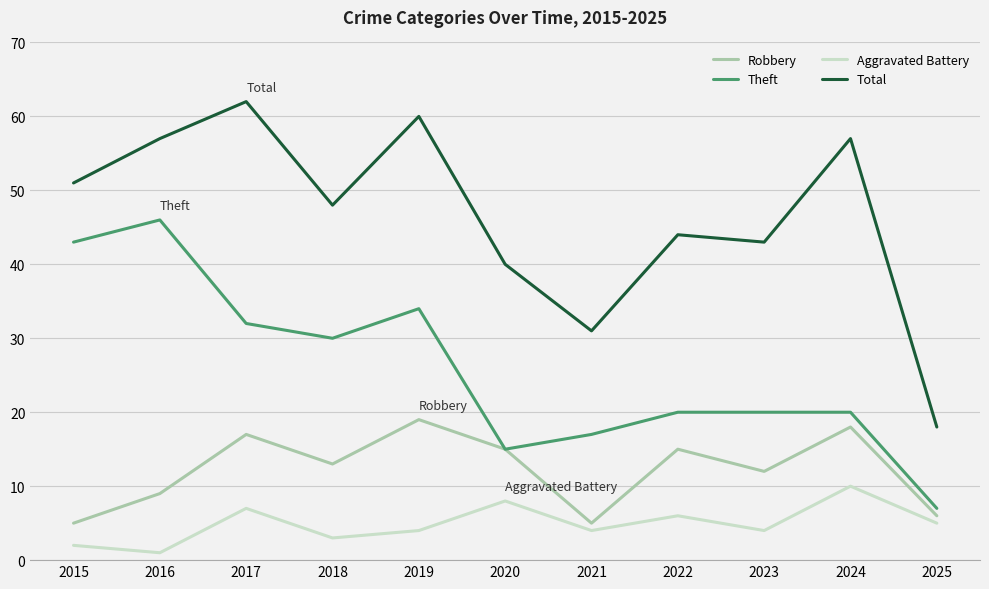

How many interior local peaks does the Aggravated Battery series have?

4